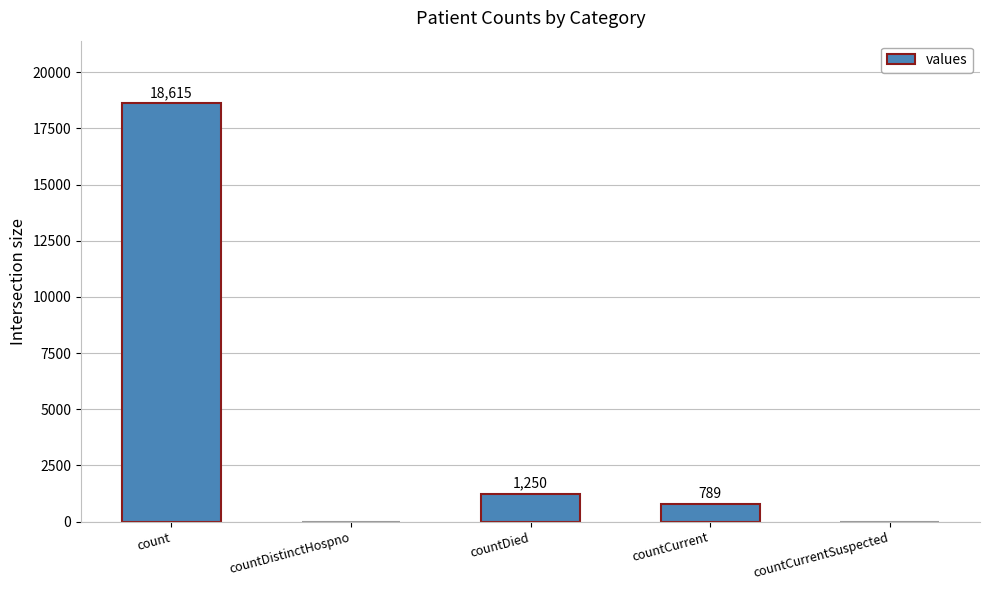

What is the sum of all values?

20654